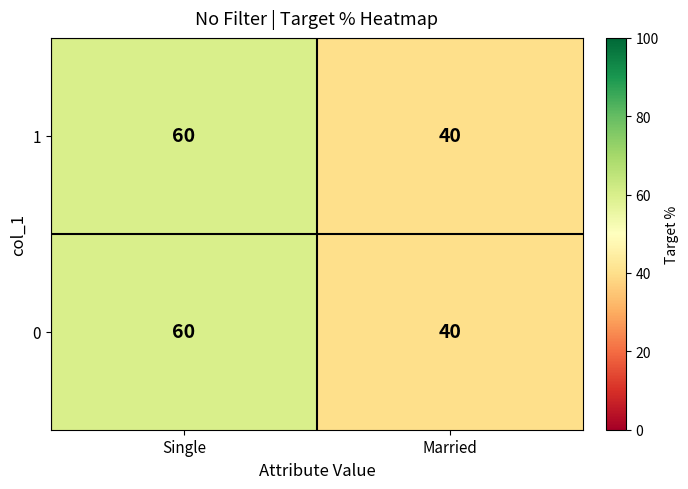

Rank the categories by 1 value from lowest to highest.

Married, Single